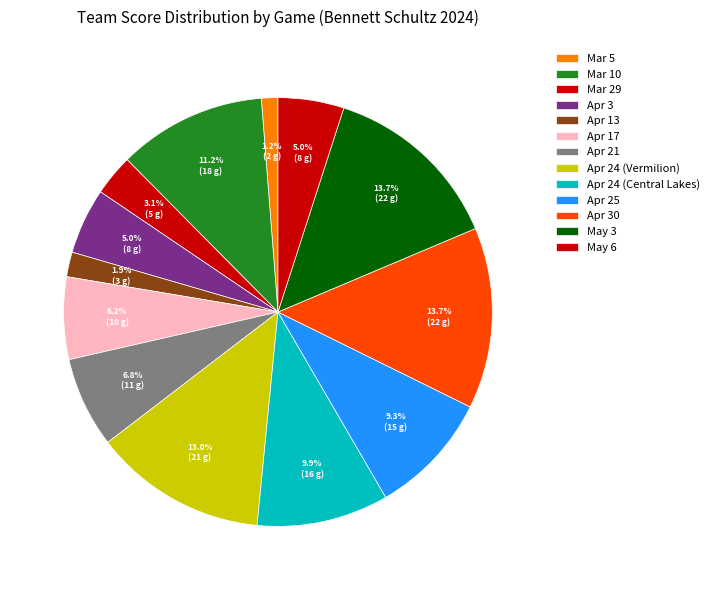

Does Apr 24 (Vermilion) represent more than half of the total?

No